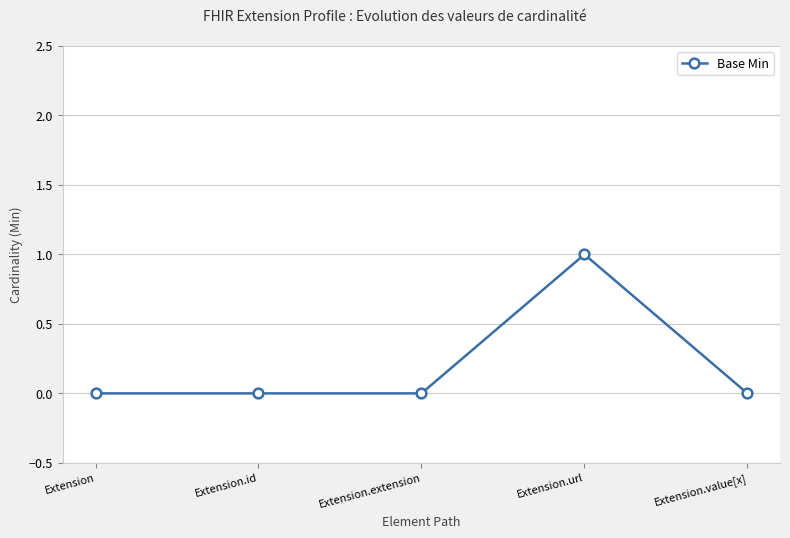

How many data points does each series have?

5